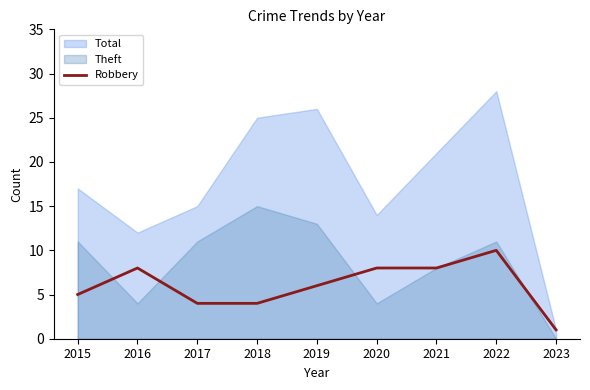

True or false: the data shows 4 at 2017.

True